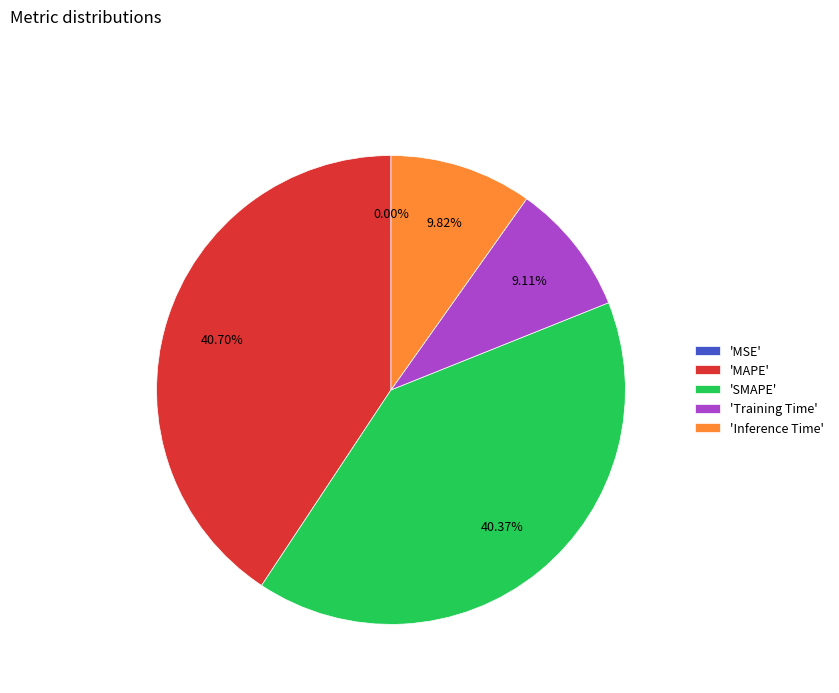

Is there any slice that represents more than half of the pie?

No